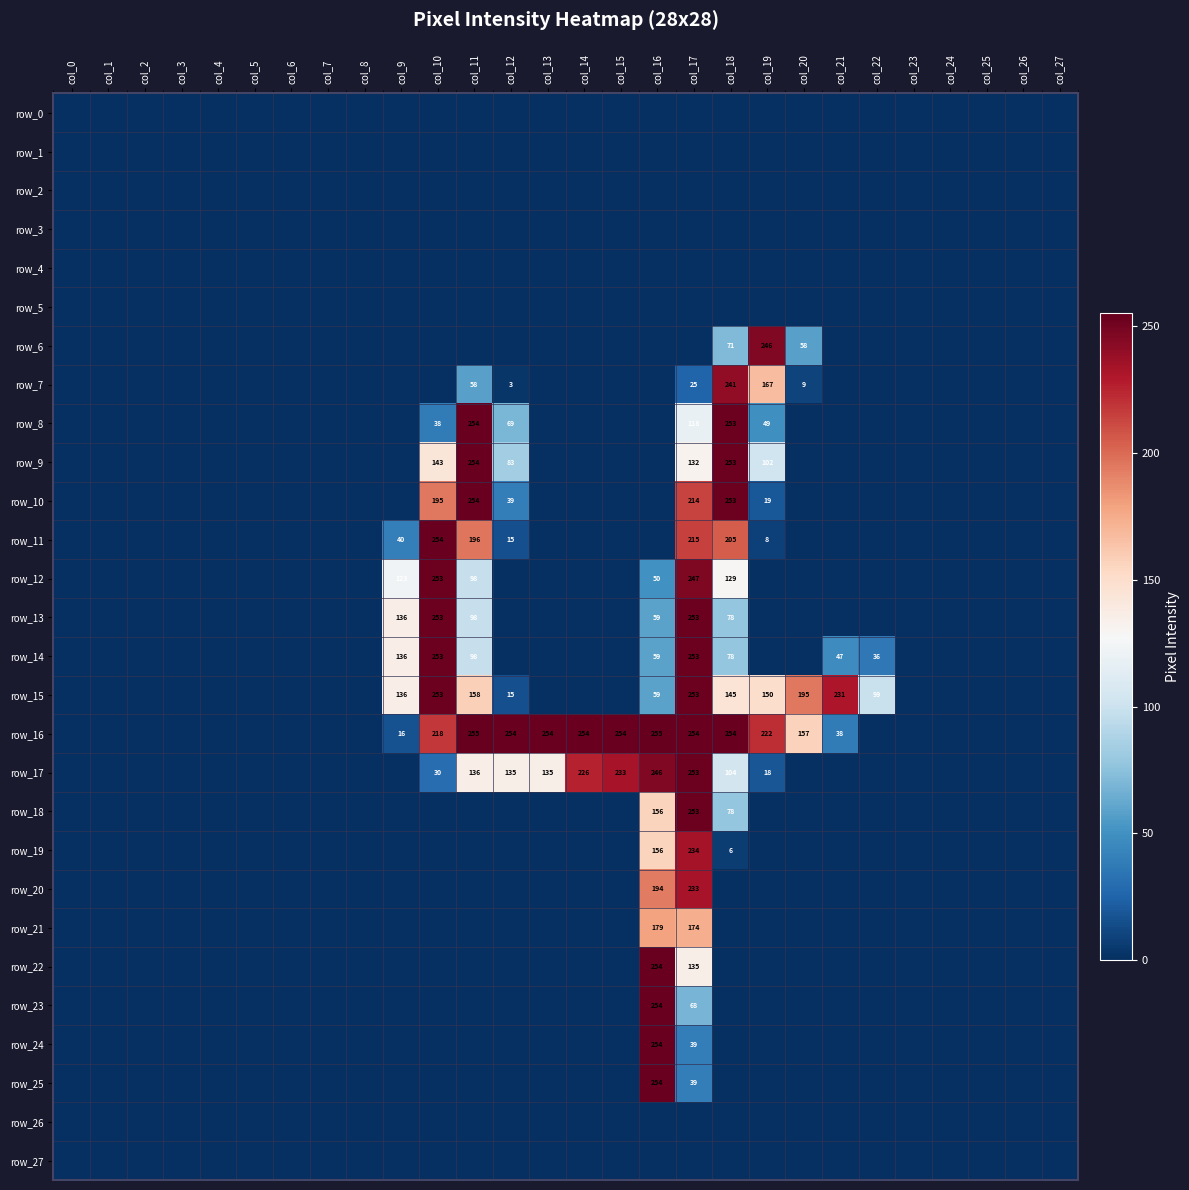

List the labels in order of row_22 value, smallest first.

col_0, col_1, col_2, col_3, col_4, col_5, col_6, col_7, col_8, col_9, col_10, col_11, col_12, col_13, col_14, col_15, col_18, col_19, col_20, col_21, col_22, col_23, col_24, col_25, col_26, col_27, col_17, col_16